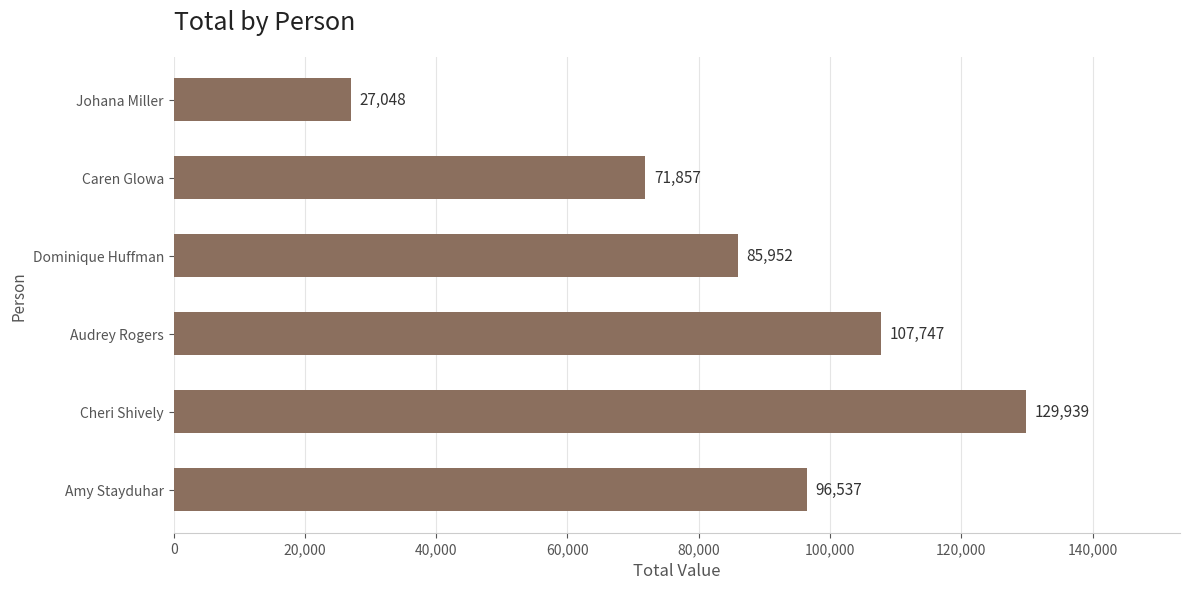

List the labels in order of value, smallest first.

Johana Miller, Caren Glowa, Dominique Huffman, Amy Stayduhar, Audrey Rogers, Cheri Shively